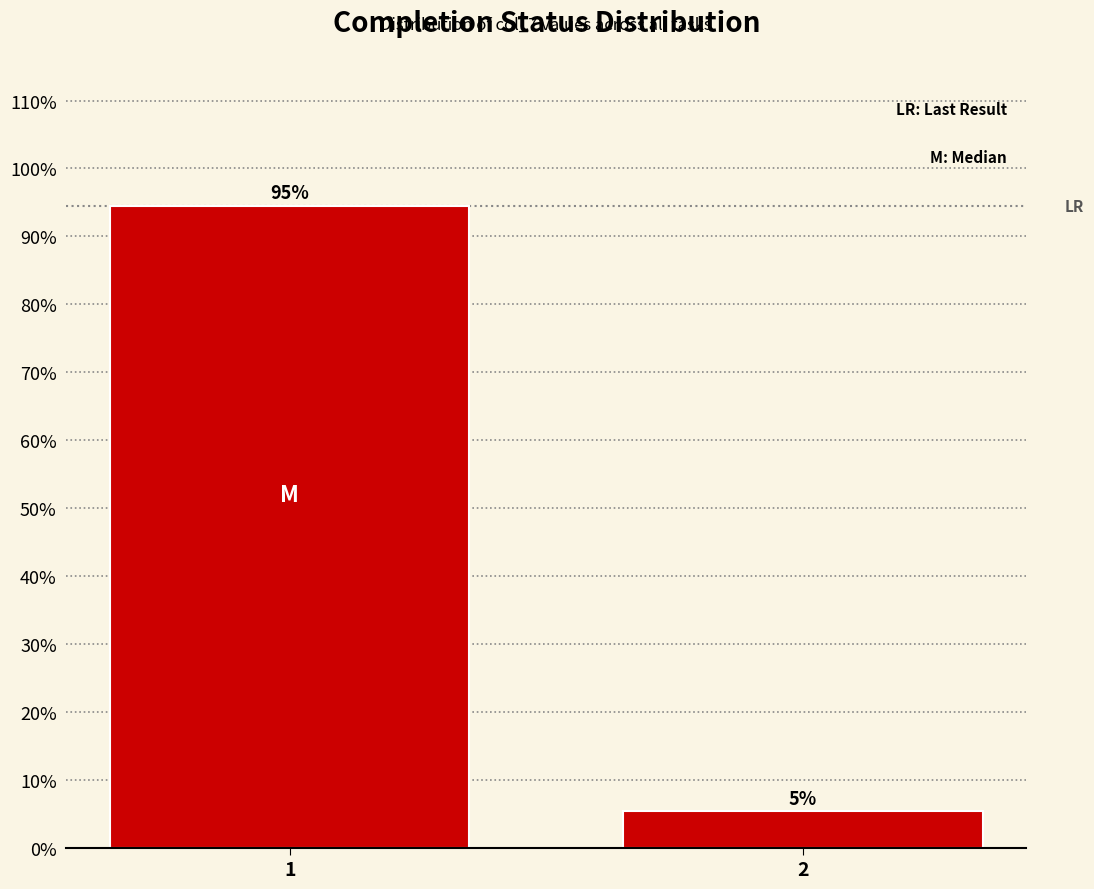

Rank the categories by value from lowest to highest.

2, 1